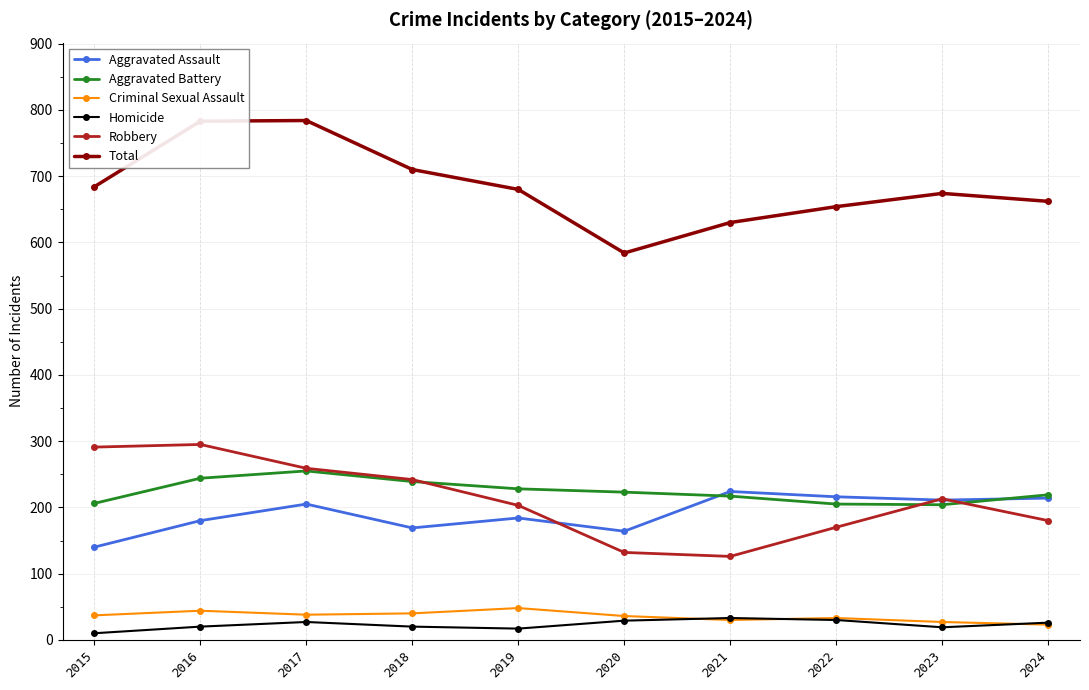

What is the maximum value shown in the chart?

784